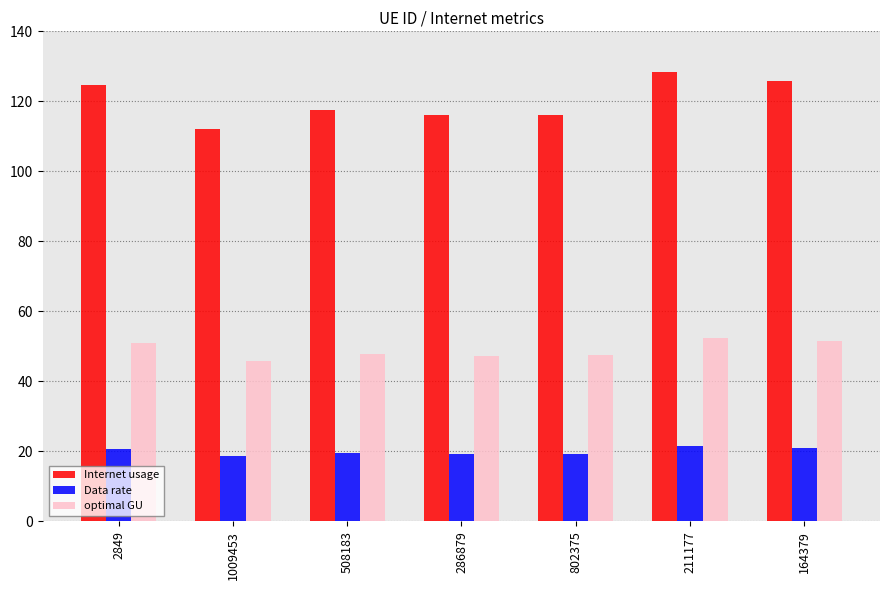

Read the Internet usage value at 508183.

117.4